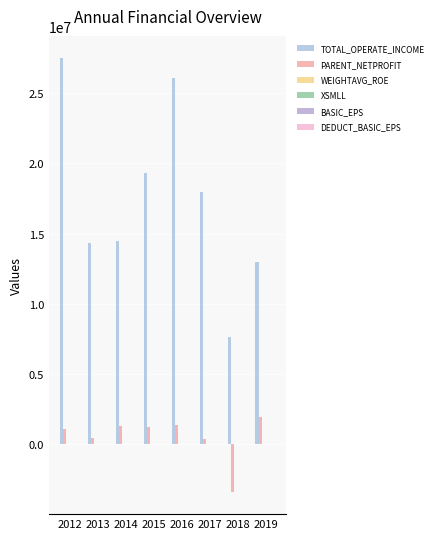

How many data points does each series have?

8